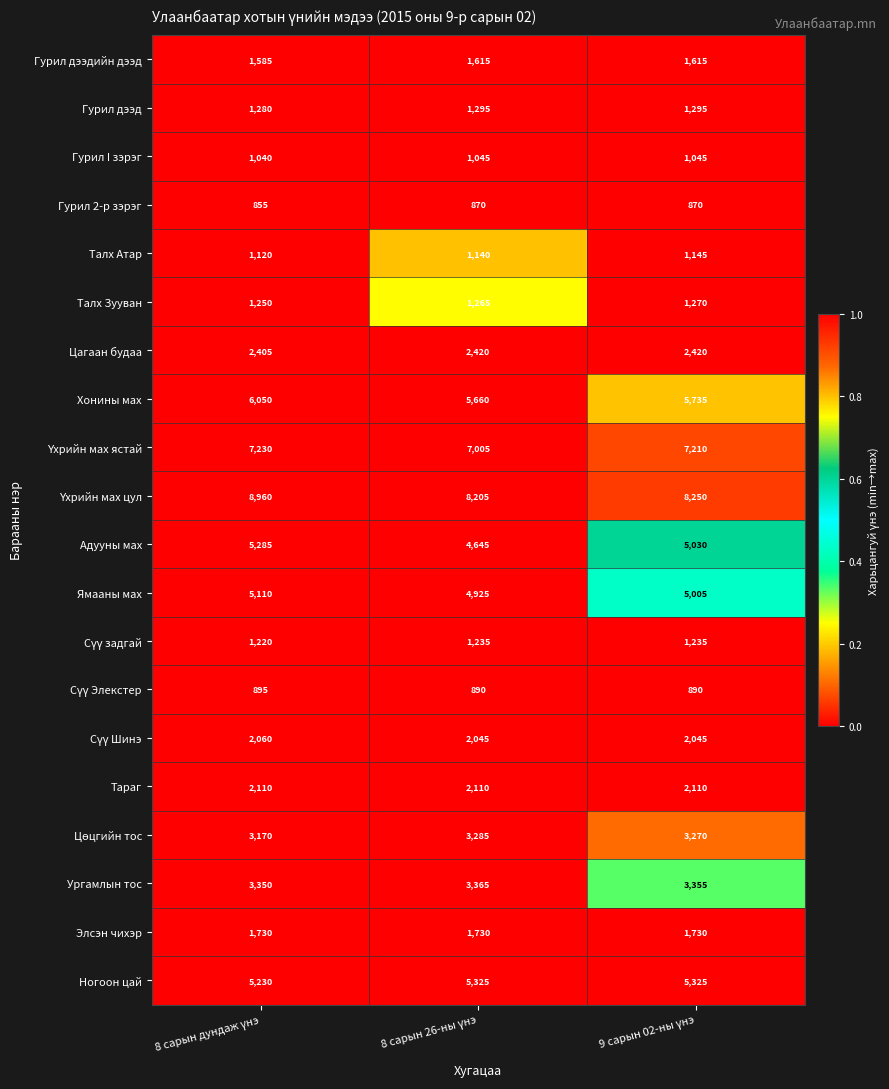

What is the average value of the Тараг series?

2110